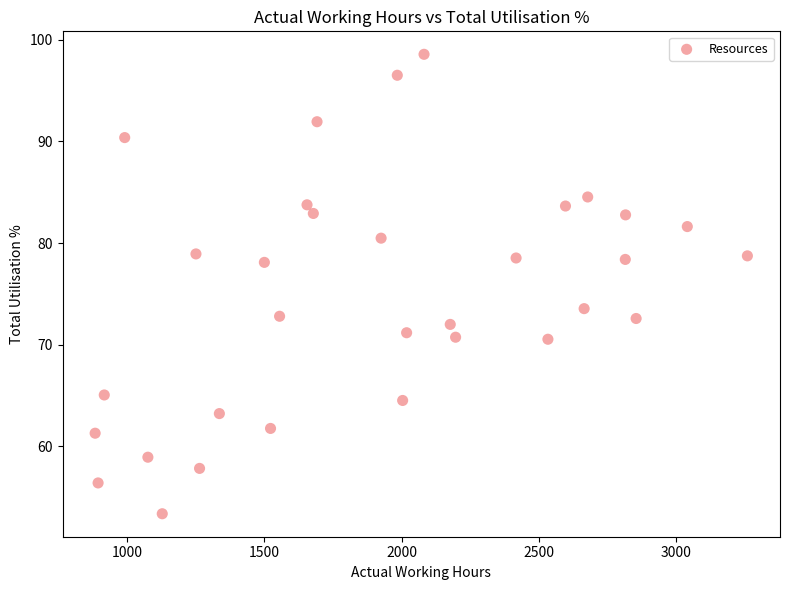

What is the range of Y values (max minus min)?

45.2